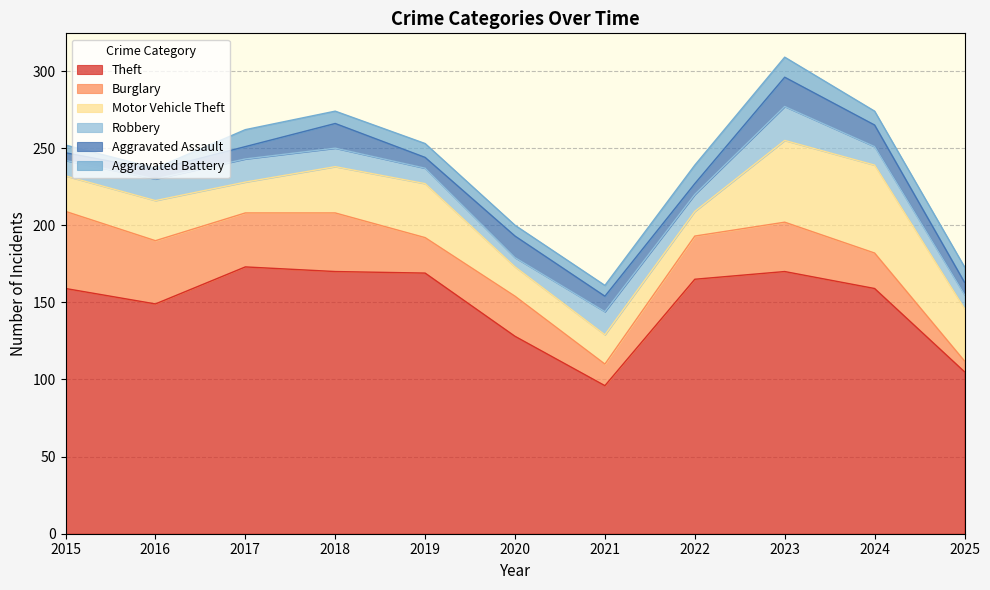

What is the value of the Motor Vehicle Theft point at the 11th from the left?

34